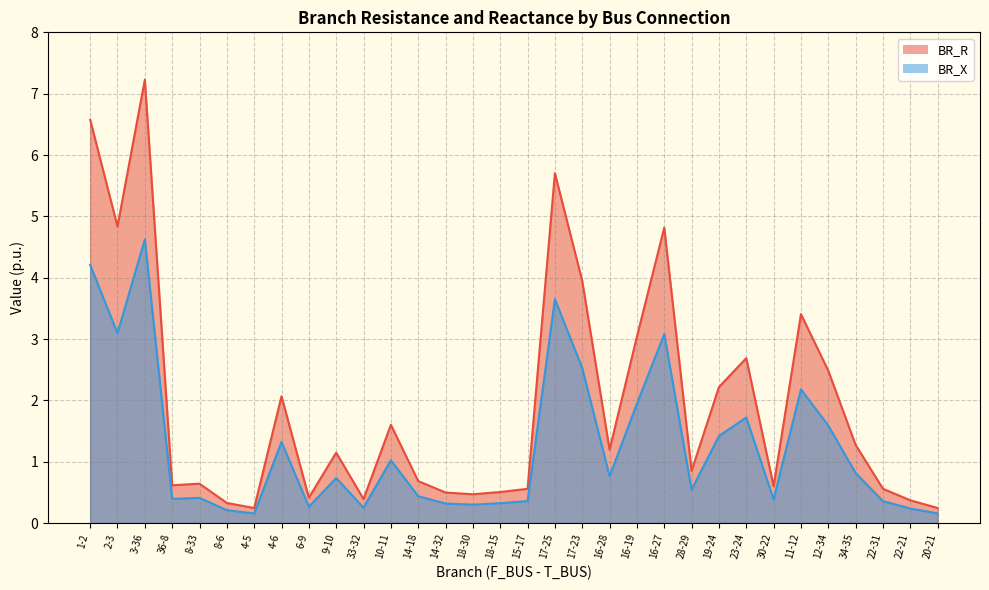

Which category has the lowest value in the BR_X series?

4-5